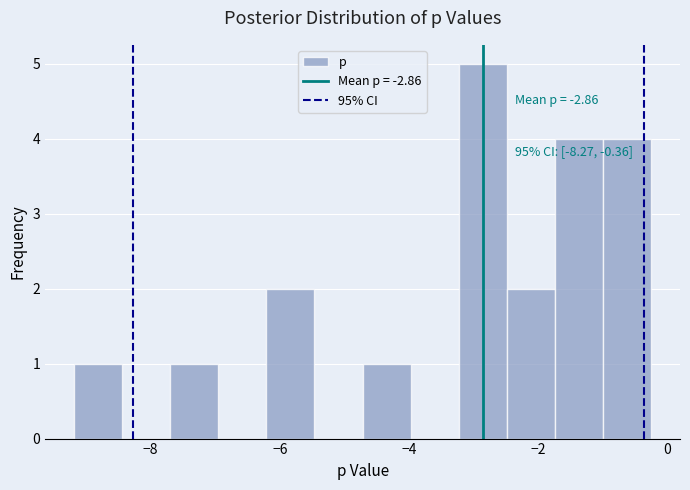

Around what value on the x-axis is the tallest bar? Give the approximate position of its centre, as read against the axis.

-2.8